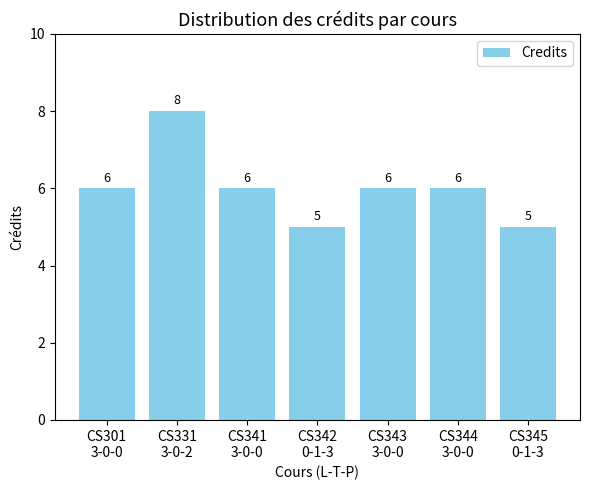

What position from the left is CS345
0-1-3?

7